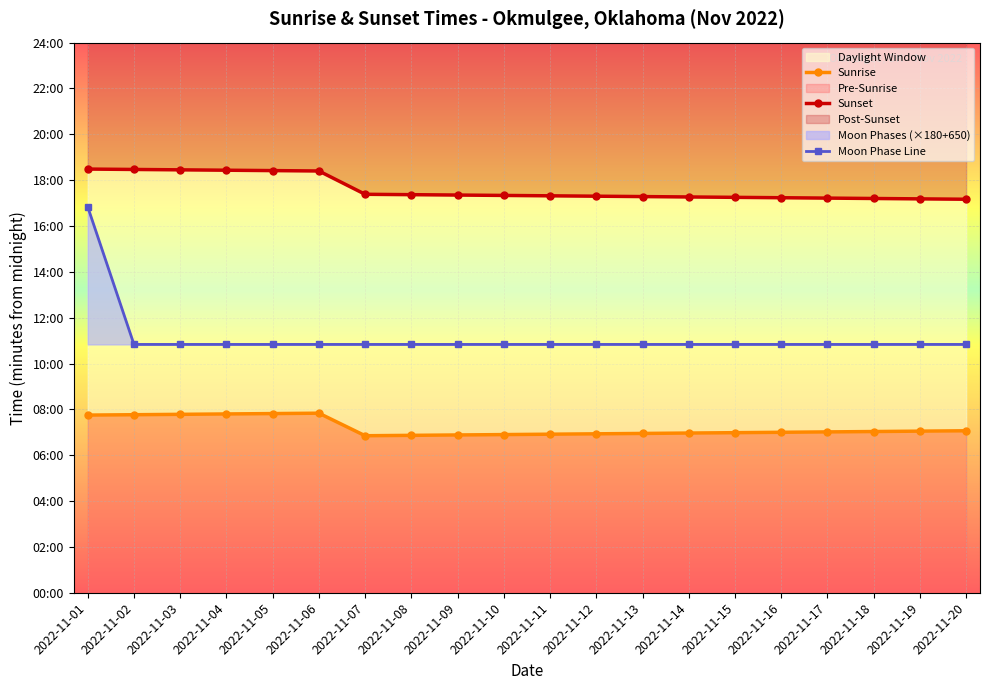

What is the lowest value of the Sunset series?

1030